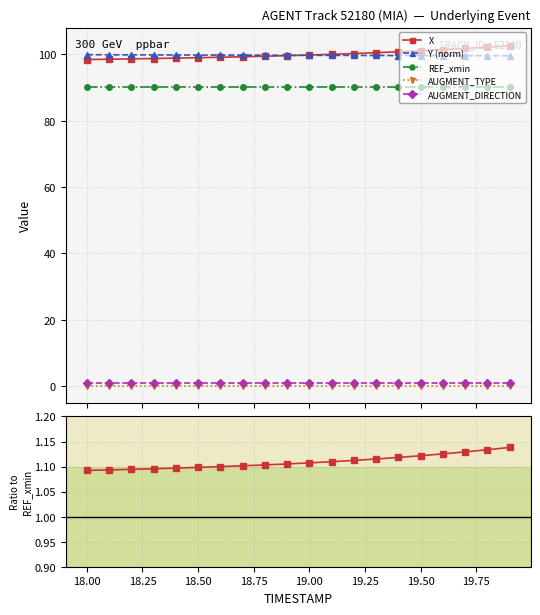

Reading left to right, list all the values displayed in this chart.

X: 98.4	98.5	98.6	98.7	98.9	99.0	99.1	99.3	99.4	99.6	99.8	100.0	100.2	100.5	100.8	101.1	101.4	101.8	102.2	102.6
Y (norm): 99.9	99.9	99.8	99.8	99.8	99.8	99.8	99.7	99.7	99.7	99.7	99.7	99.7	99.6	99.6	99.6	99.6	99.6	99.6	99.6
REF_xmin: 90.1	90.1	90.1	90.1	90.1	90.1	90.1	90.1	90.1	90.1	90.1	90.1	90.1	90.1	90.1	90.1	90.1	90.1	90.1	90.1
AUGMENT_TYPE: 0.0	0.0	0.0	0.0	0.0	0.0	0.0	0.0	0.0	0.0	0.0	0.0	0.0	0.0	0.0	0.0	0.0	0.0	0.0	0.0
AUGMENT_DIRECTION: 1.0	1.0	1.0	1.0	1.0	1.0	1.0	1.0	1.0	1.0	1.0	1.0	1.0	1.0	1.0	1.0	1.0	1.0	1.0	1.0
X / REF_xmin: 1.1	1.1	1.1	1.1	1.1	1.1	1.1	1.1	1.1	1.1	1.1	1.1	1.1	1.1	1.1	1.1	1.1	1.1	1.1	1.1